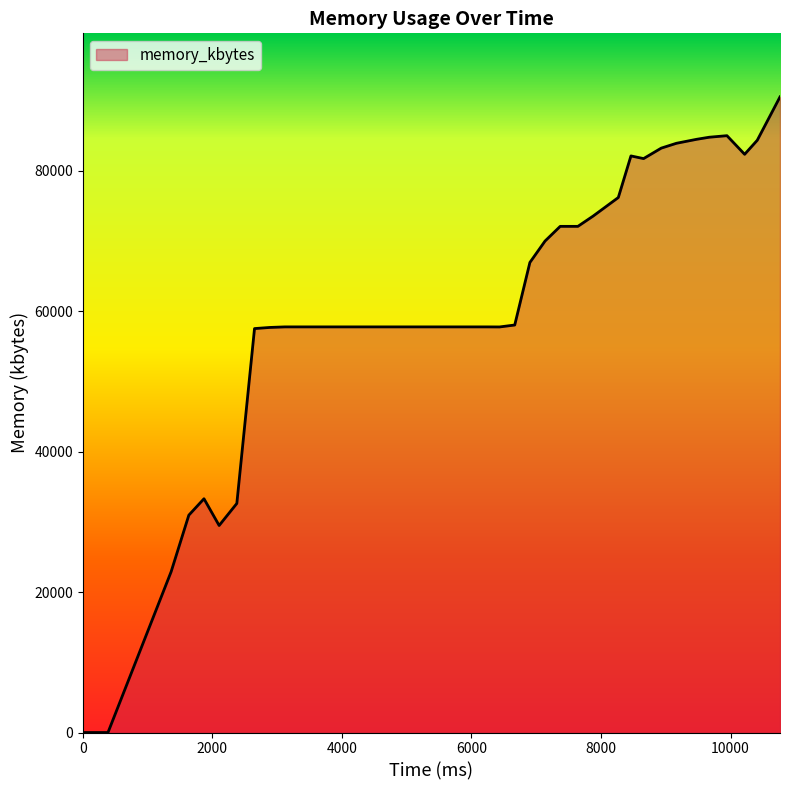

What is the average value?

60123